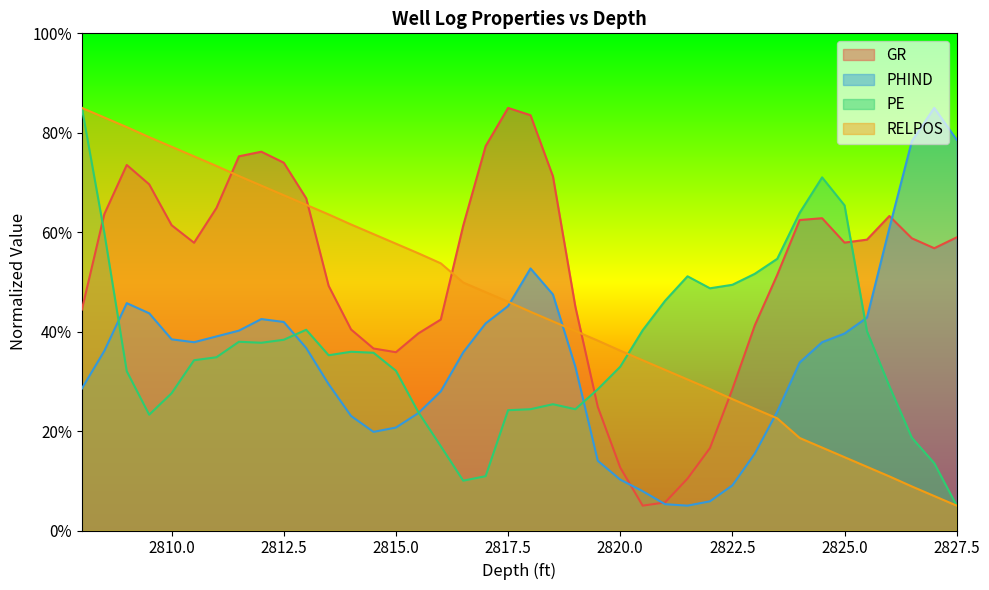

What is the lowest value of the RELPOS series?

5.0